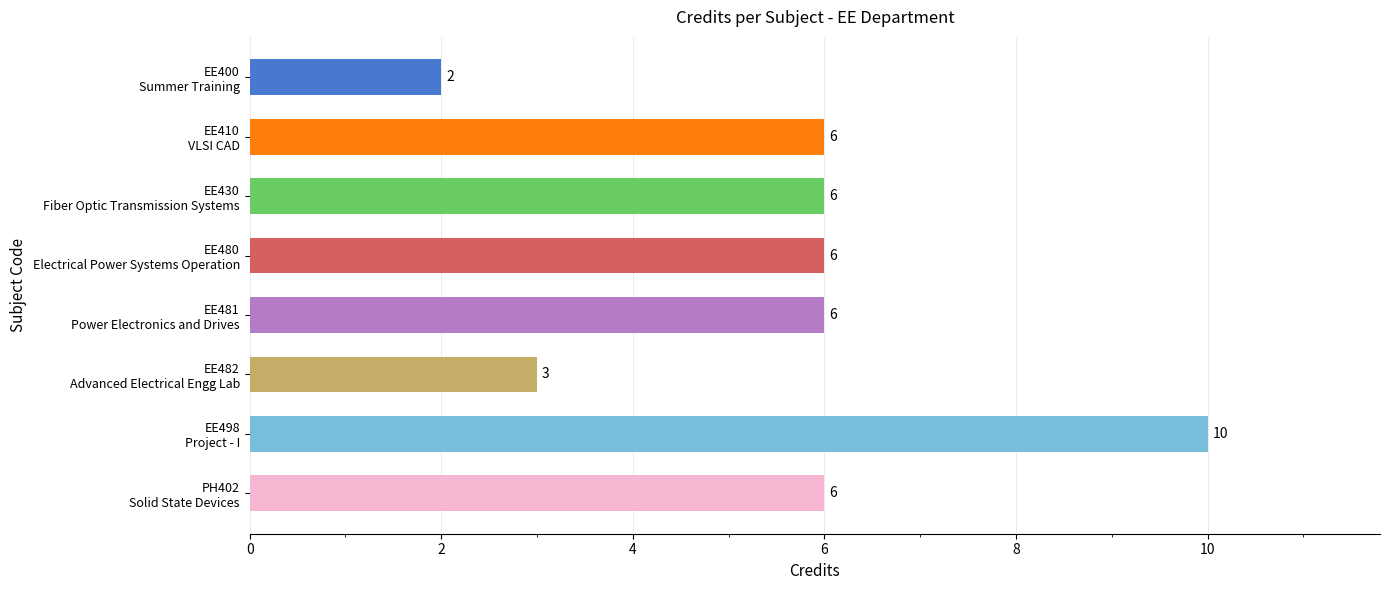

What is the average value?

6